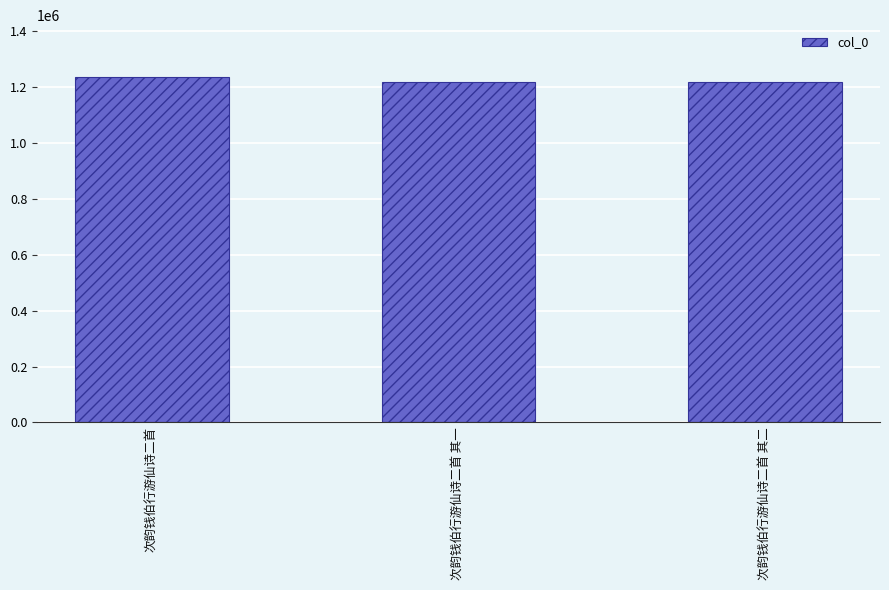

What is the smallest value displayed?

1219347